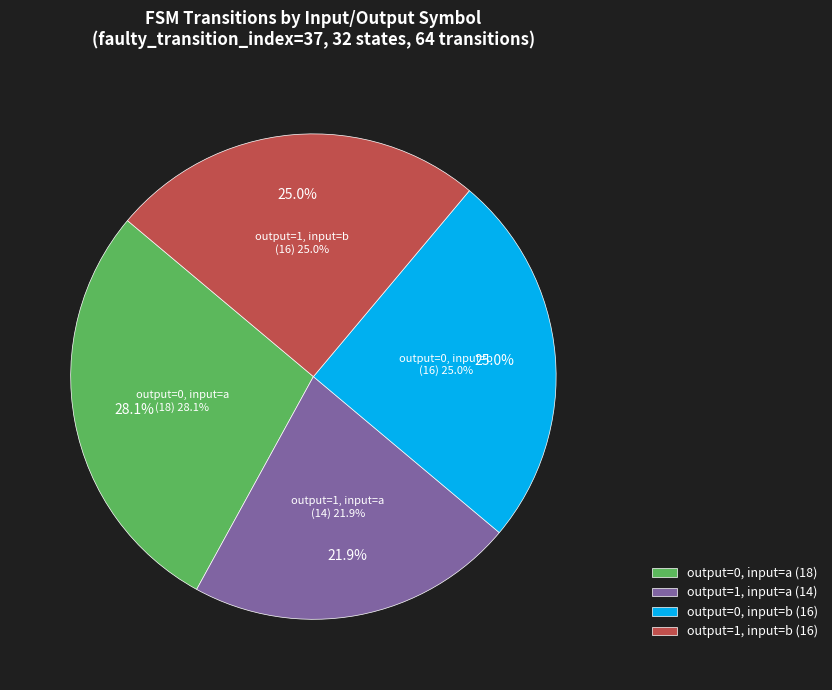

Which slice is the smallest?

output_symbol=1, input=a